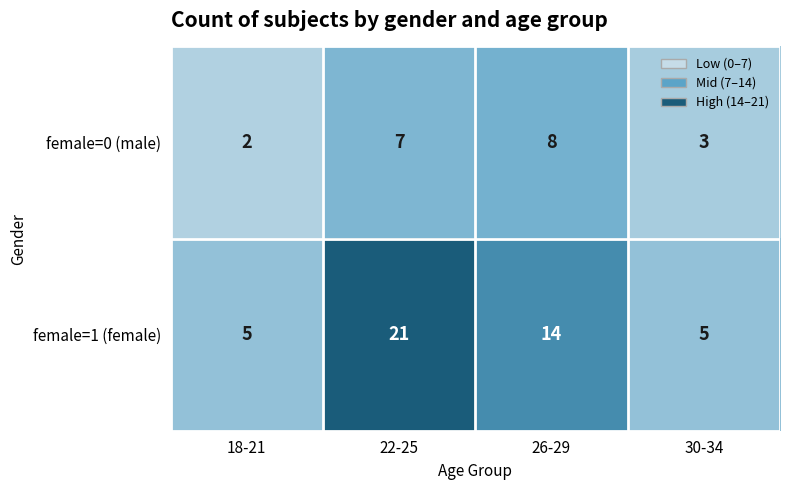

Where is female=1 (female) nearest to the value 13?

26-29